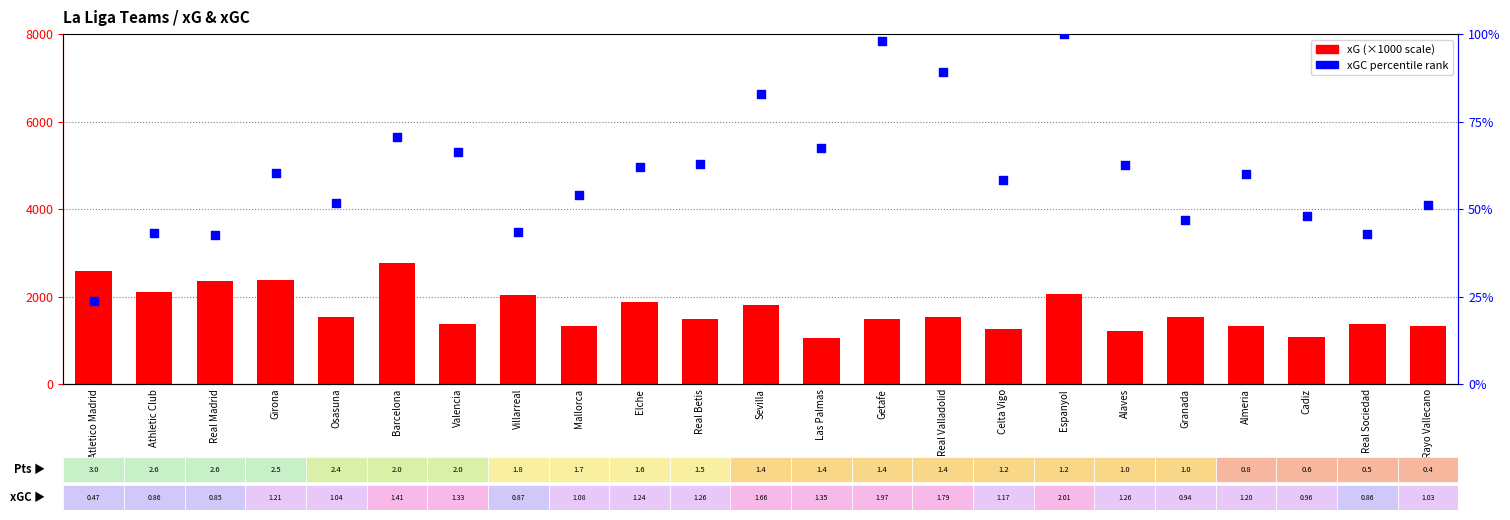

At how many categories does at least one series exceed 716?

23